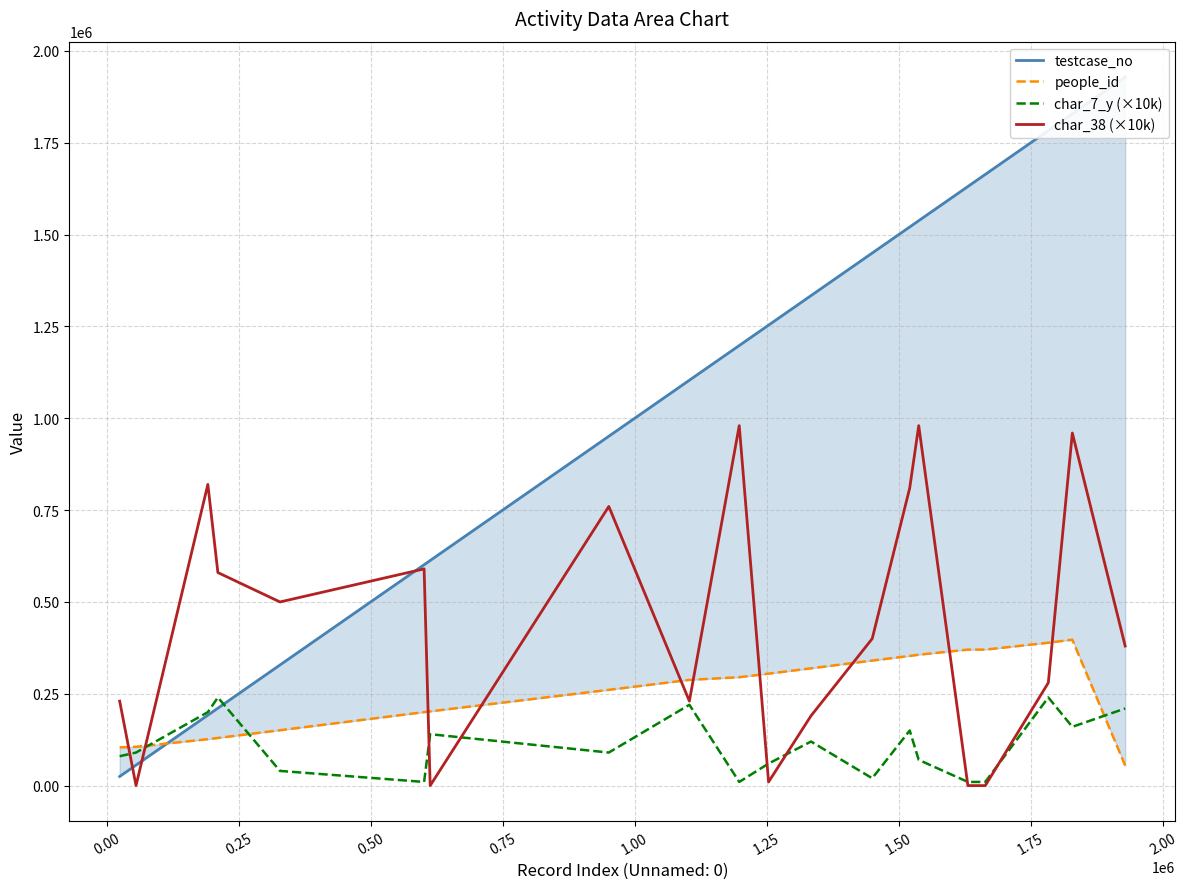

Which series has the largest total across all categories?

testcase_no